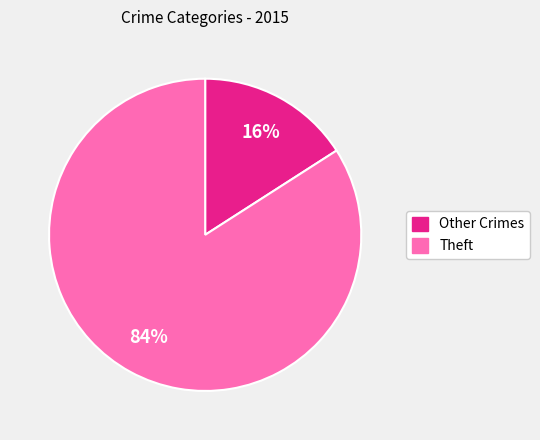

Does any single category account for the majority?

Yes